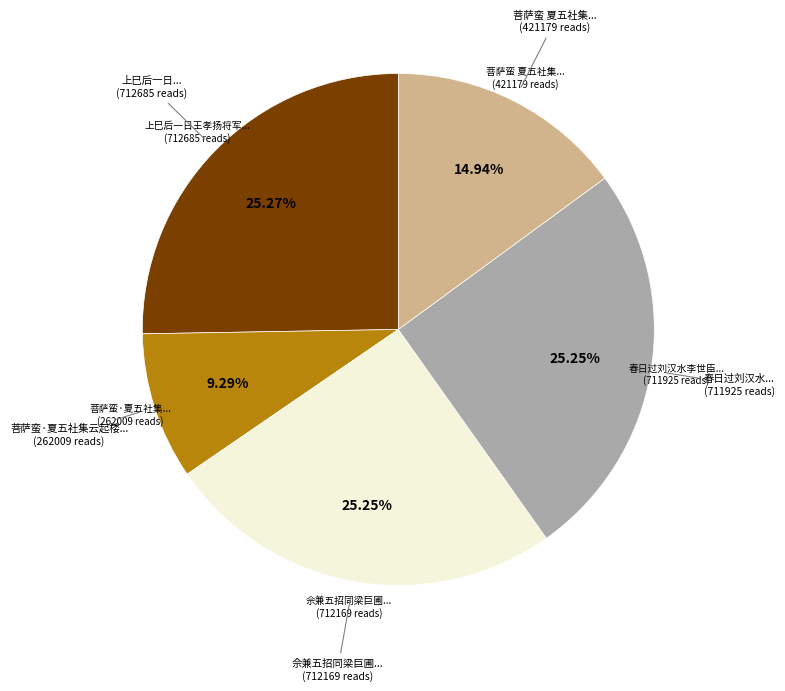

How many segments does this pie chart have?

5